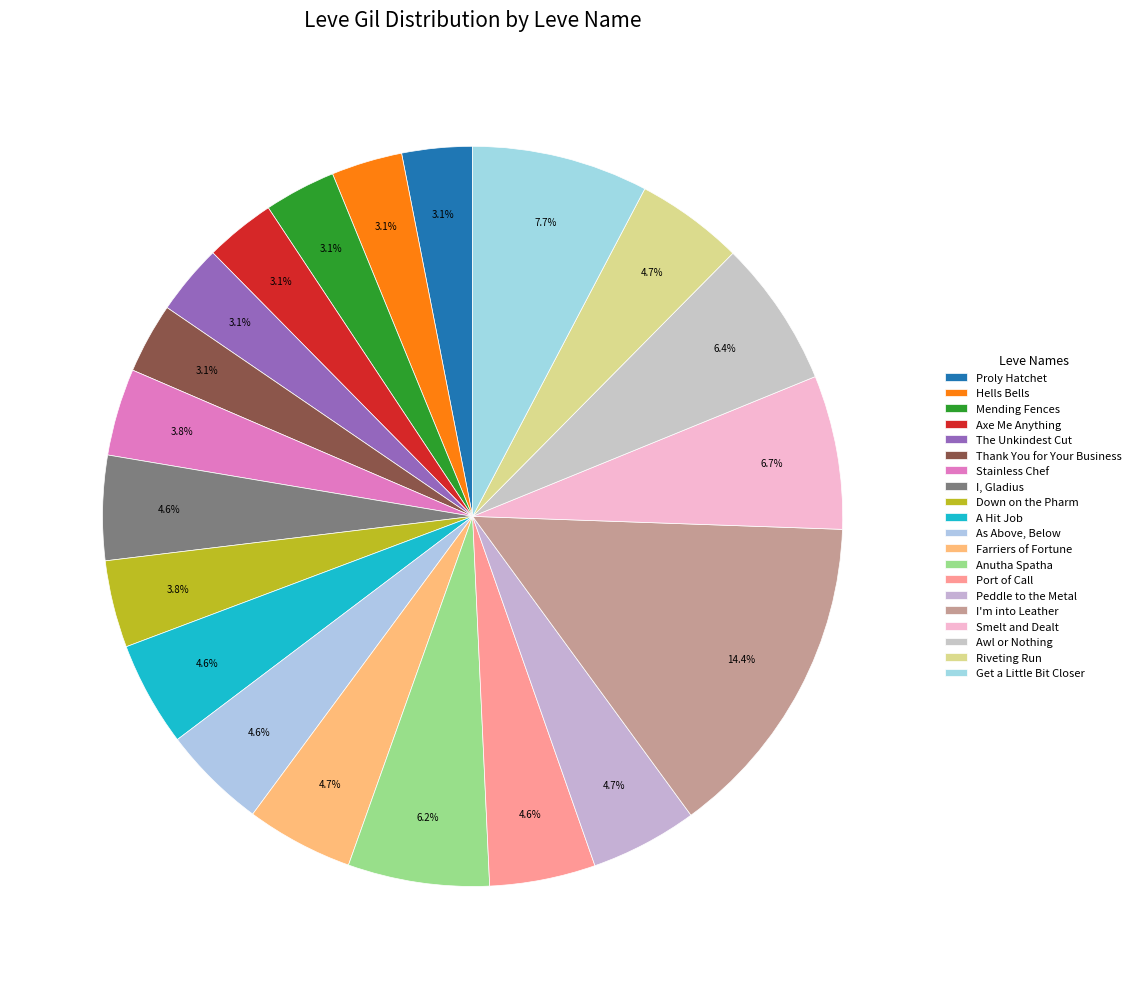

To the nearest percent, what portion does Riveting Run represent?

5%